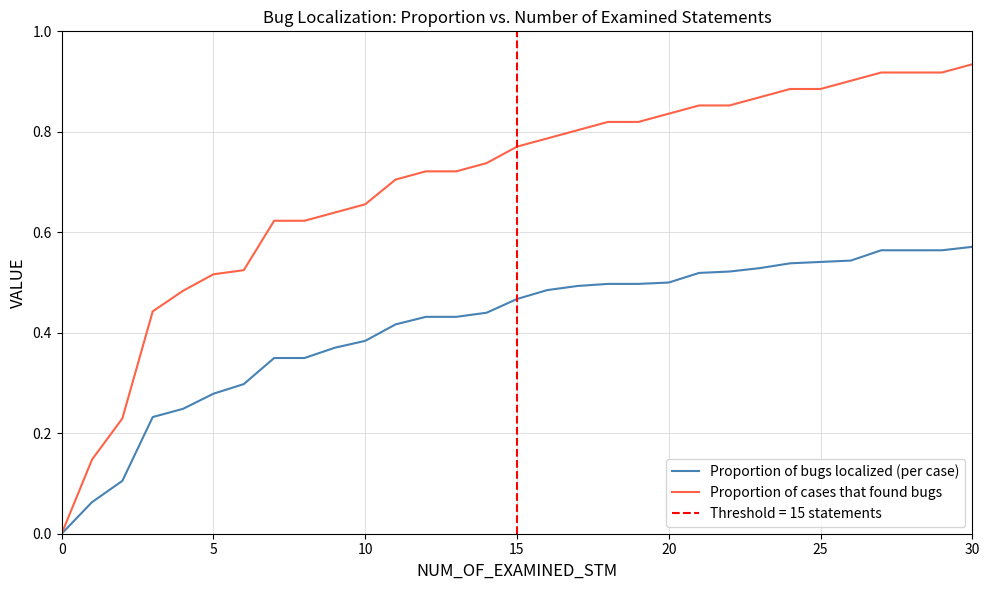

Is the value of Proportion of cases that found bugs at 25 greater than the value of Proportion of bugs localized (per case) at 5?

Yes